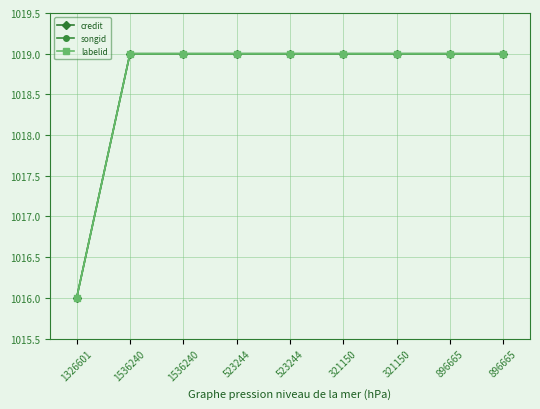

Count the songid values in the range 1019 to 1020.

8